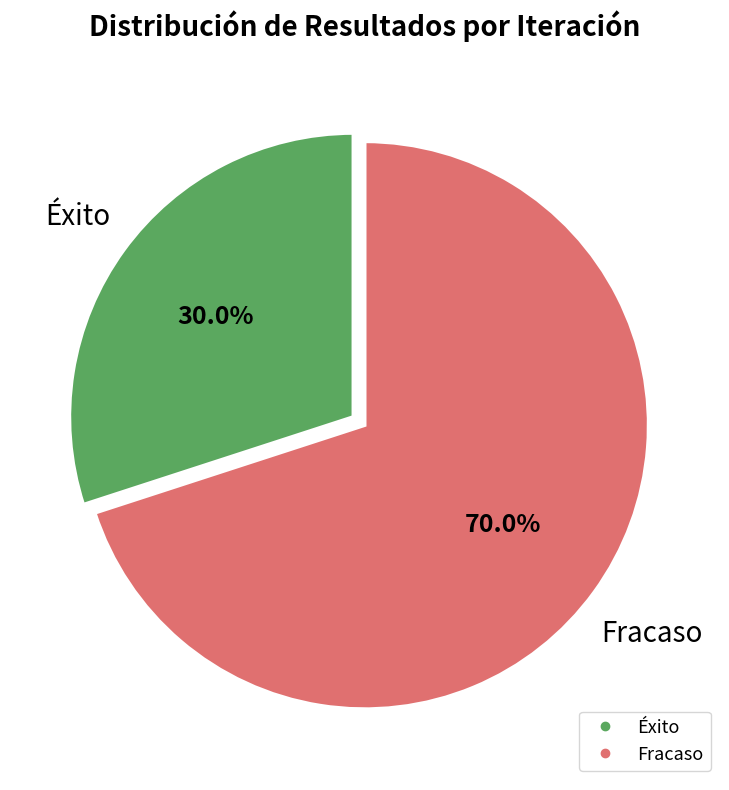

What is the majority slice?

Fracaso